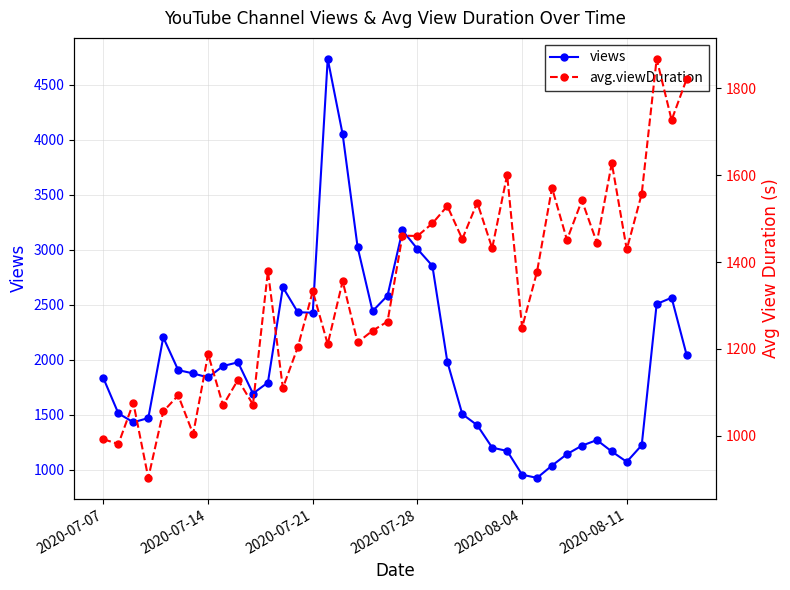

What is the minimum value for views?

925